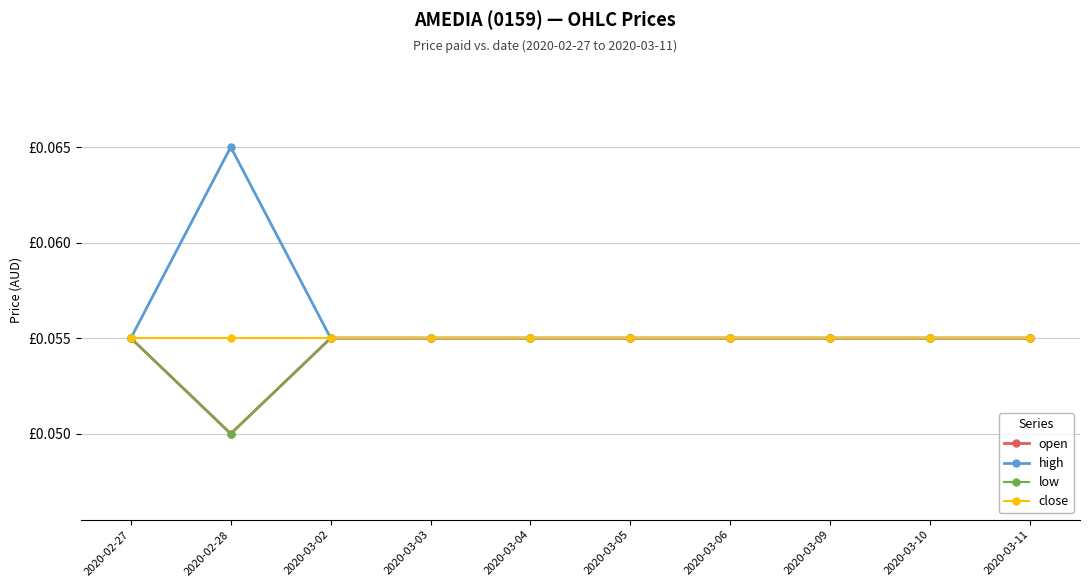

Count the open values in the range 0 to 1.

10